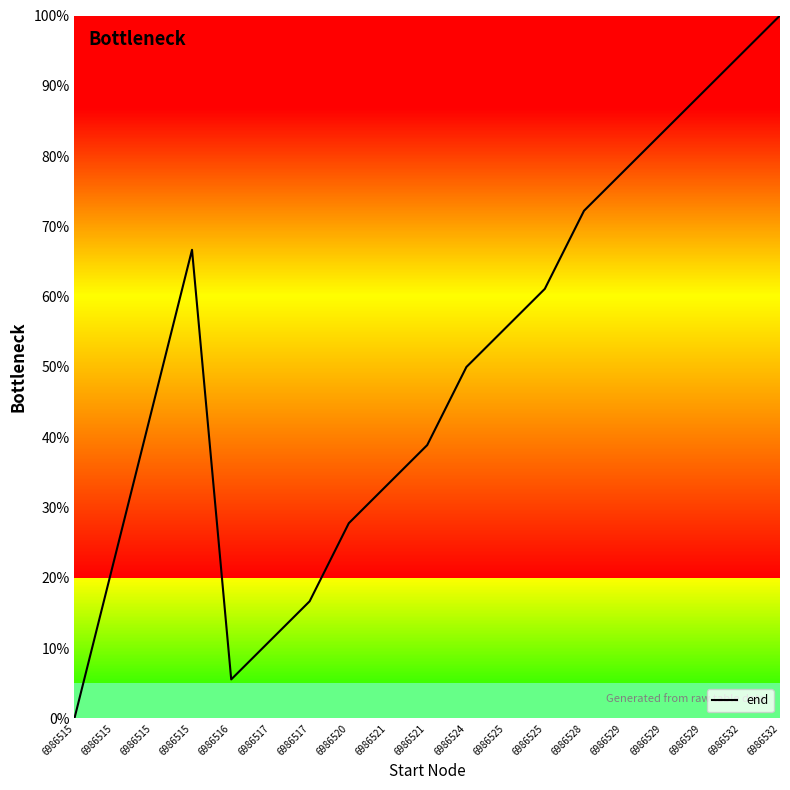

Reading left to right, what are all the values shown in this chart?

0.0	22.2	44.4	66.7	5.6	11.1	16.7	27.8	33.3	38.9	50.0	55.6	61.1	72.2	77.8	83.3	88.9	94.4	100.0